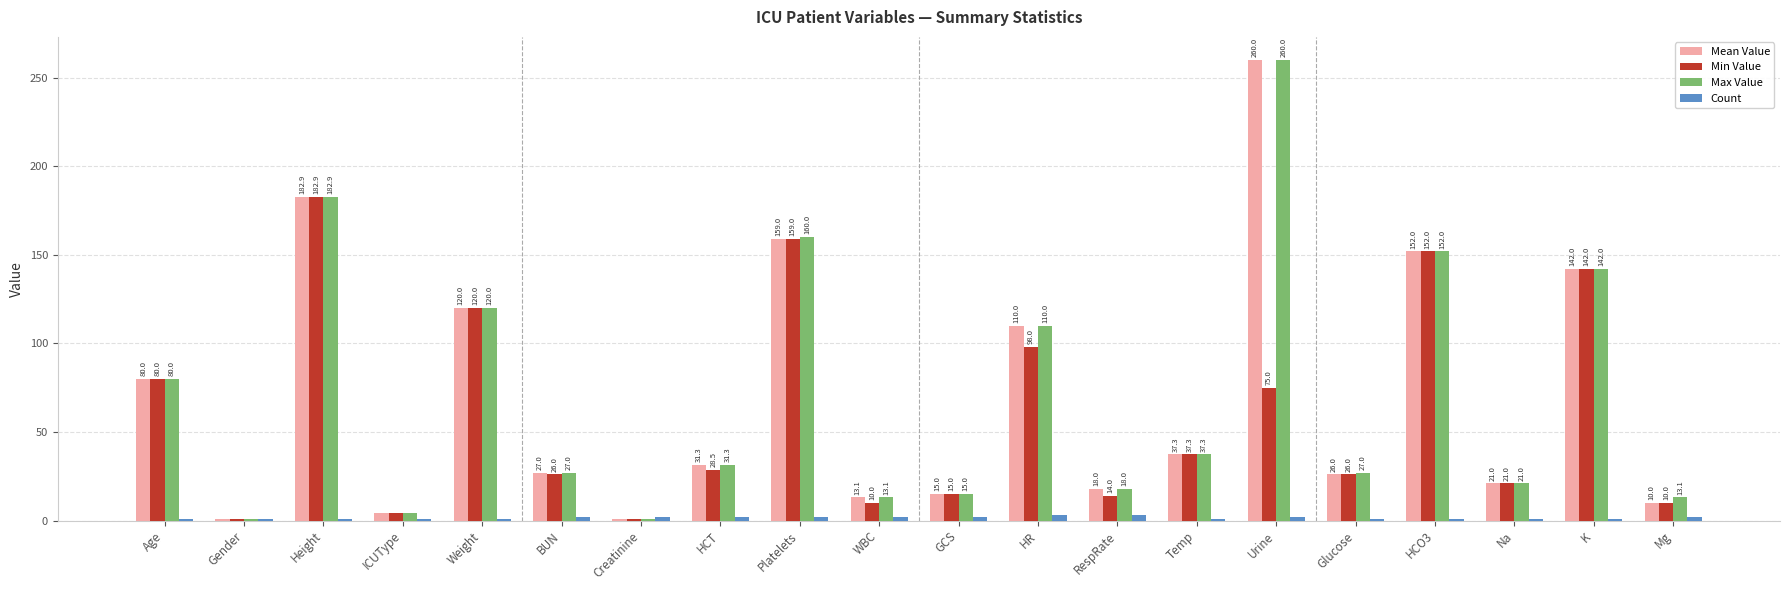

What is the difference between the Max Value values at Gender and HCO3?

151.0